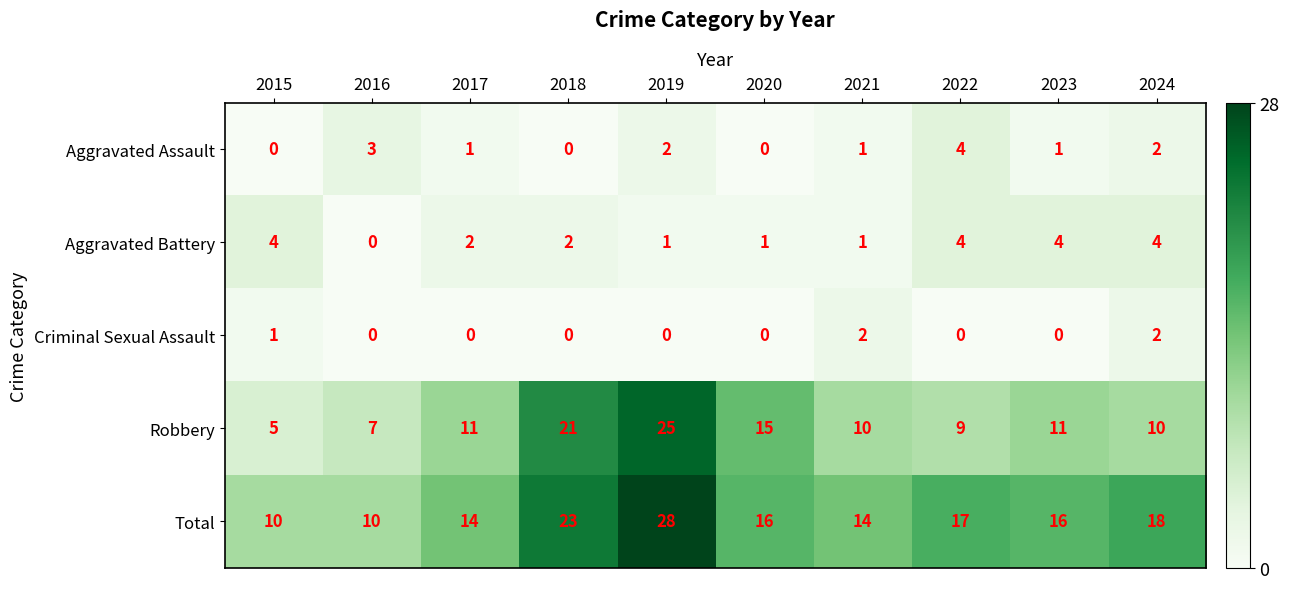

What is the difference between the Total values at 2016 and 2019?

18